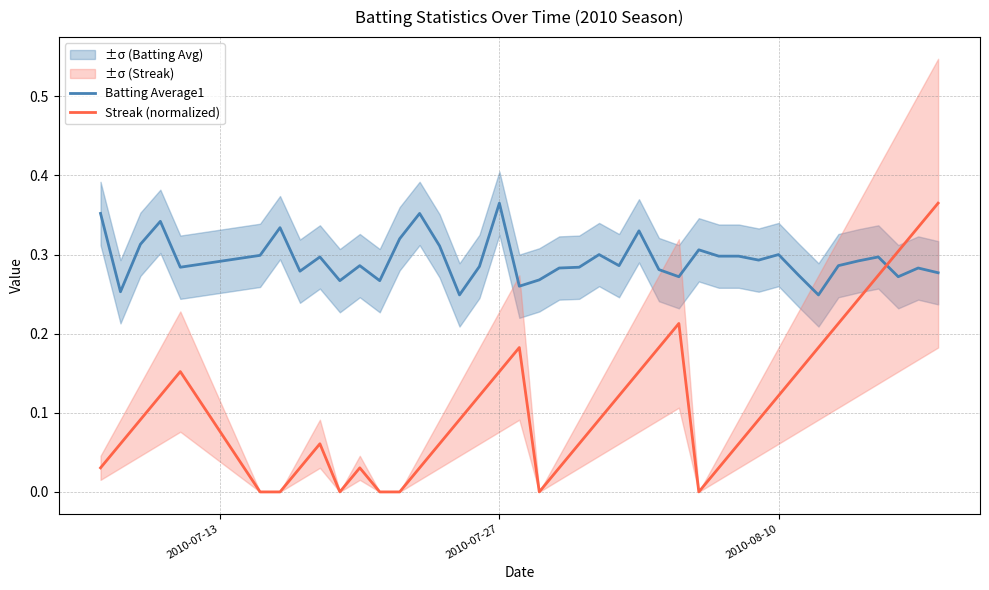

How many times do Batting Average1 and Streak (normalized) cross each other?

1